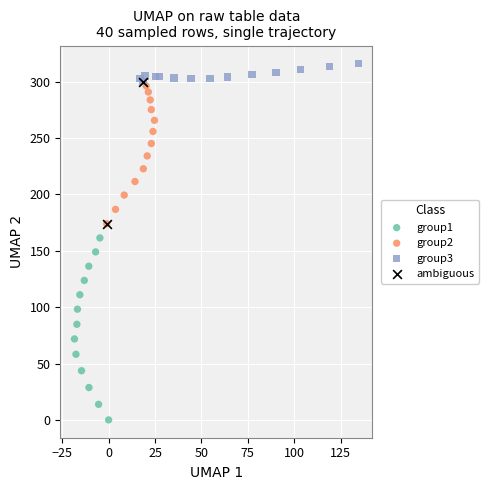

Which series has the largest Y range (max minus min)?

group1